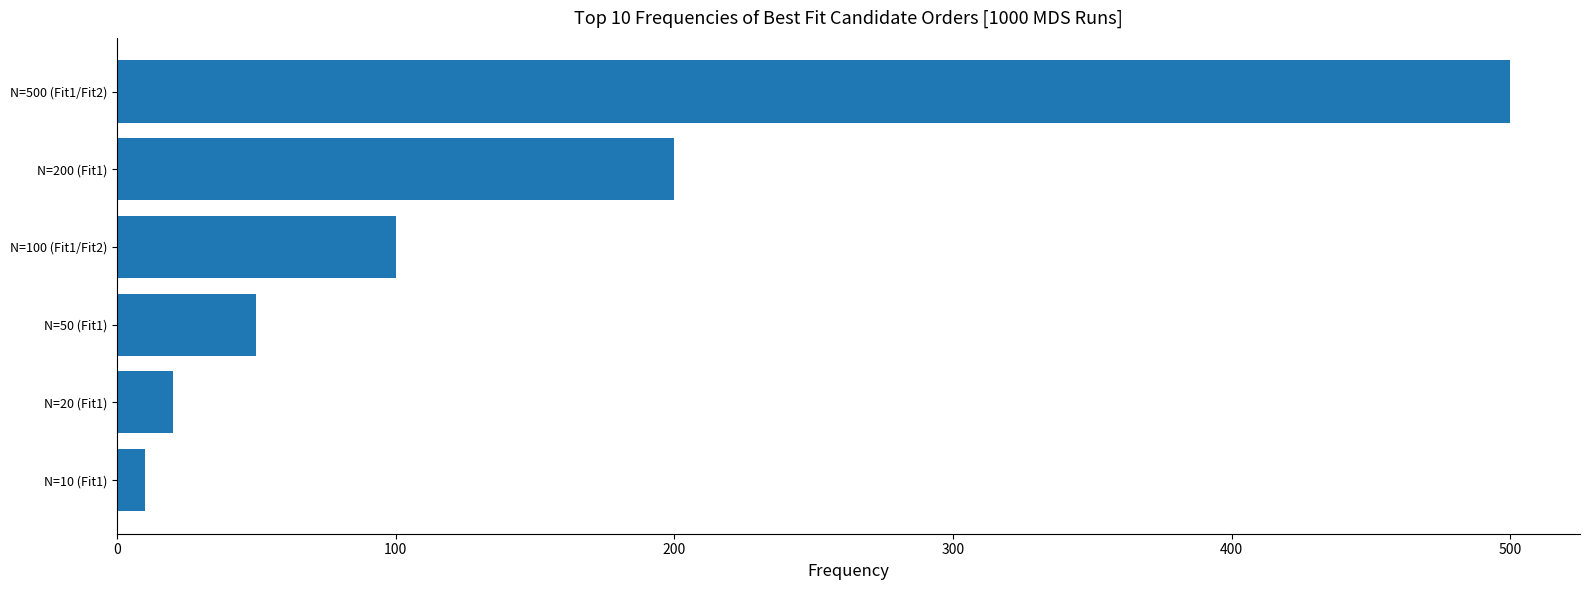

List the labels in order of value, smallest first.

N=10 (Fit1), N=20 (Fit1), N=50 (Fit1), N=100 (Fit1/Fit2), N=200 (Fit1), N=500 (Fit1/Fit2)